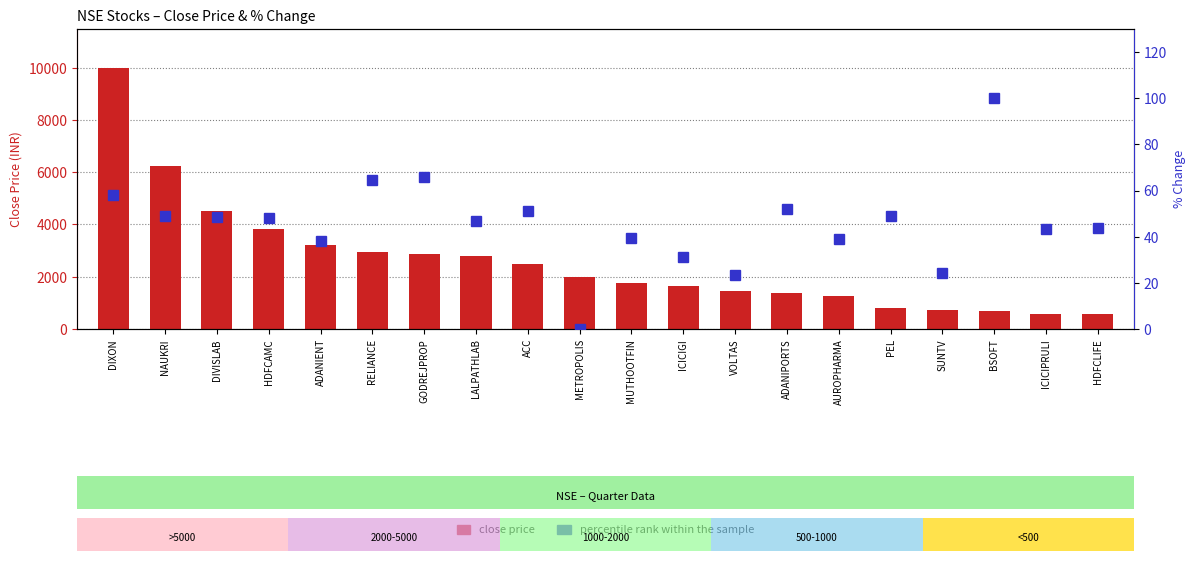

What is the label of the 19th bar from the left?

ICICIPRULI